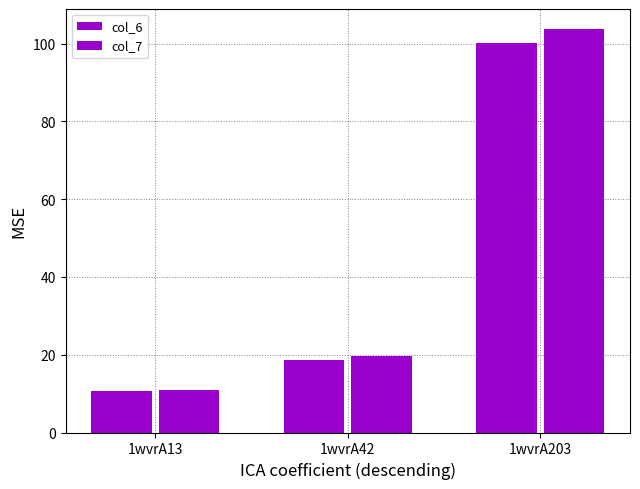

How many groups of bars are there?

3